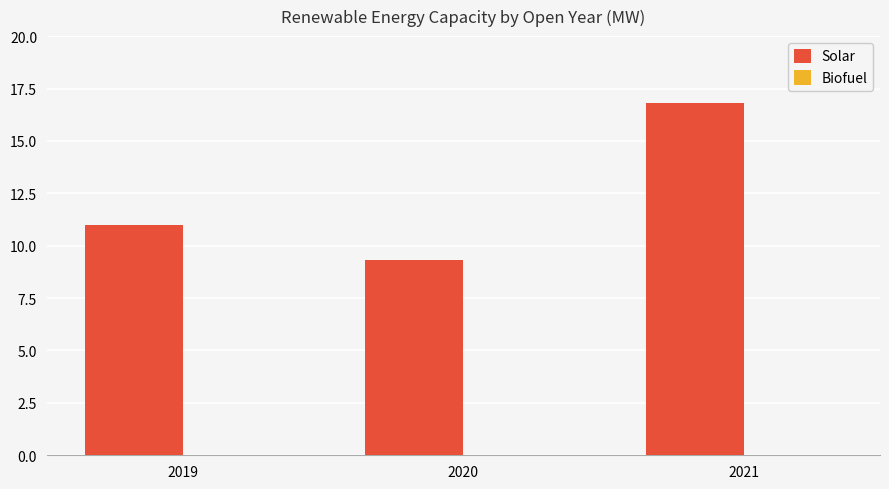

Where is the data nearest to the value 13?

2019